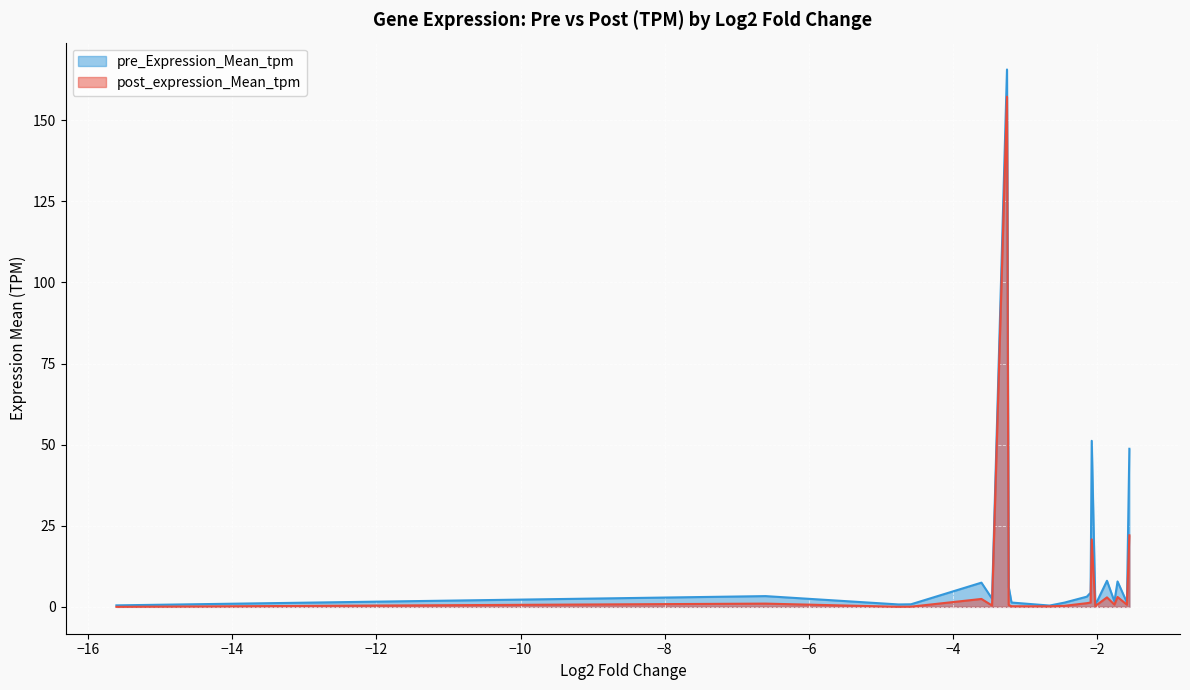

What is the label of the 15th point from the left?

KREMEN2